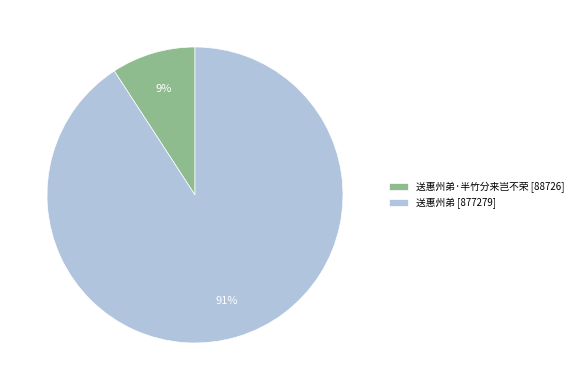

To the nearest percent, what is the combined percentage of 送惠州弟·半竹分来岂不荣 [88726] and 送惠州弟 [877279]?

100%